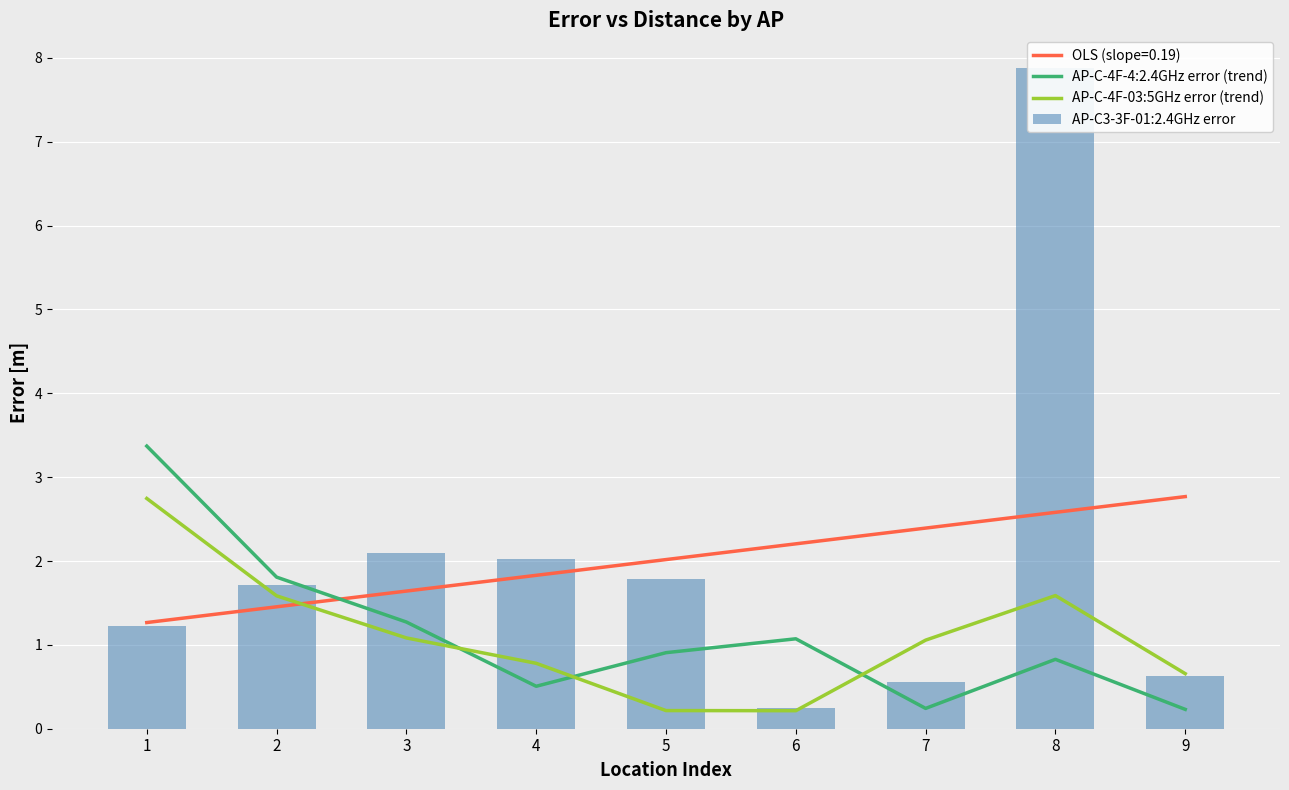

The OLS (slope=0.19) series shows 3.9 at 8. True or false?

False